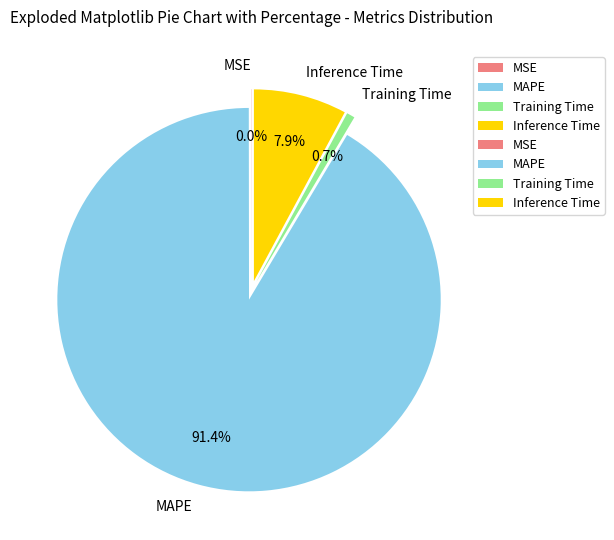

What is the change in value from MAPE to Inference Time?

-10.3